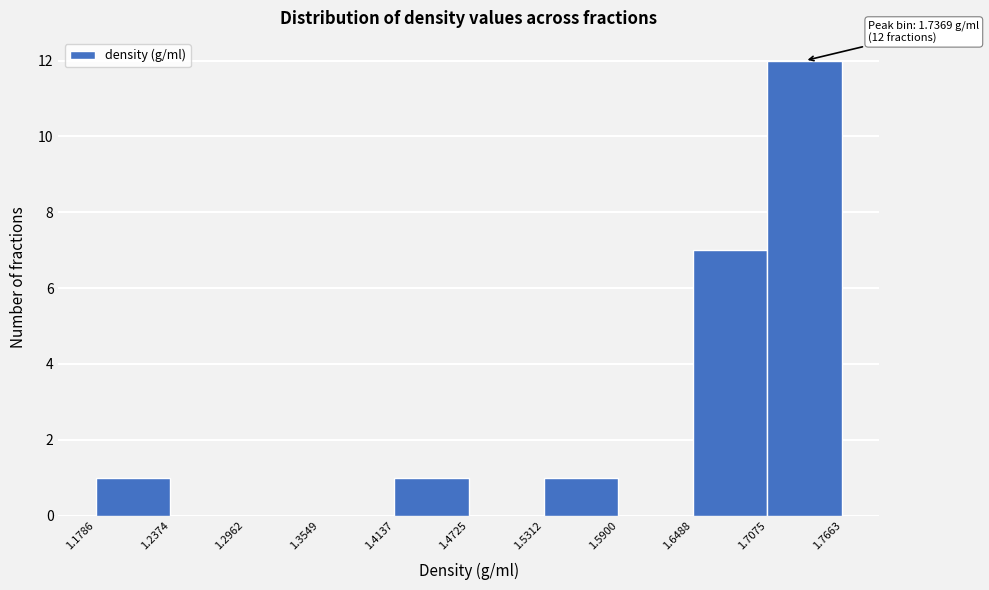

Which range on the x-axis has the tallest bar?

1.7075 to 1.7663